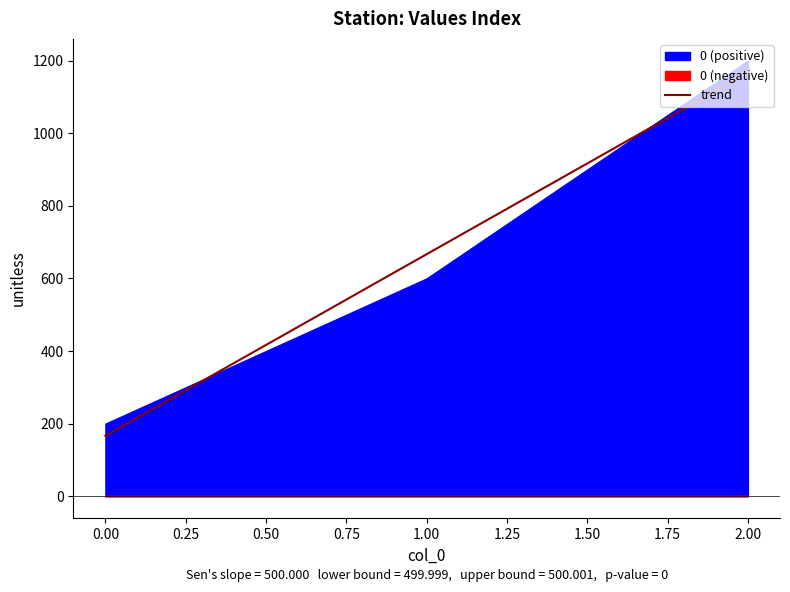

How many values in the trend series are below 666?

1